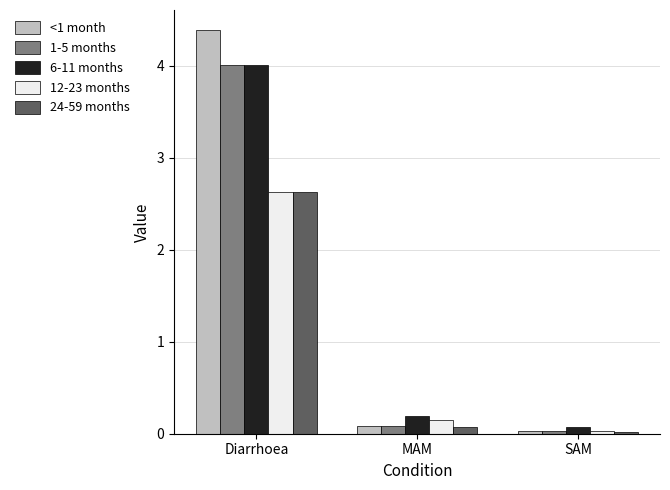

Is it true that <1 month equals 0.0 at SAM?

True